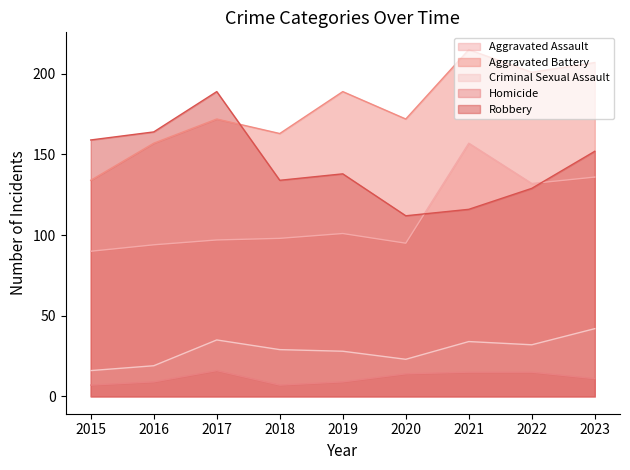

At which label does Homicide first exceed 11?

2017